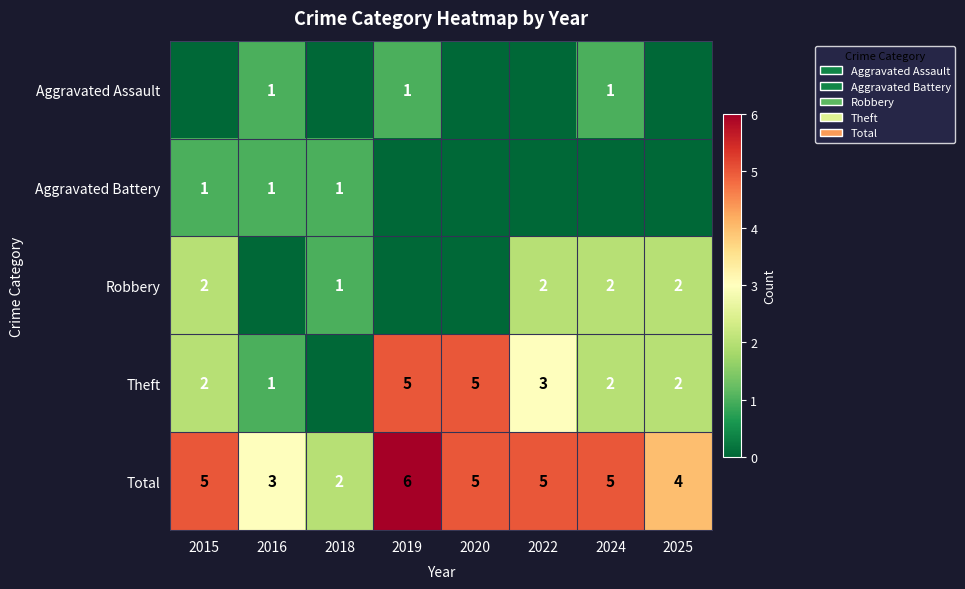

What is the greatest value displayed?

6